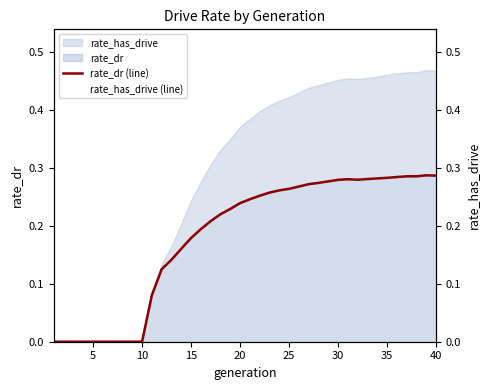

List the series in order of their peak value, lowest first.

rate_dr (line), rate_has_drive (line)